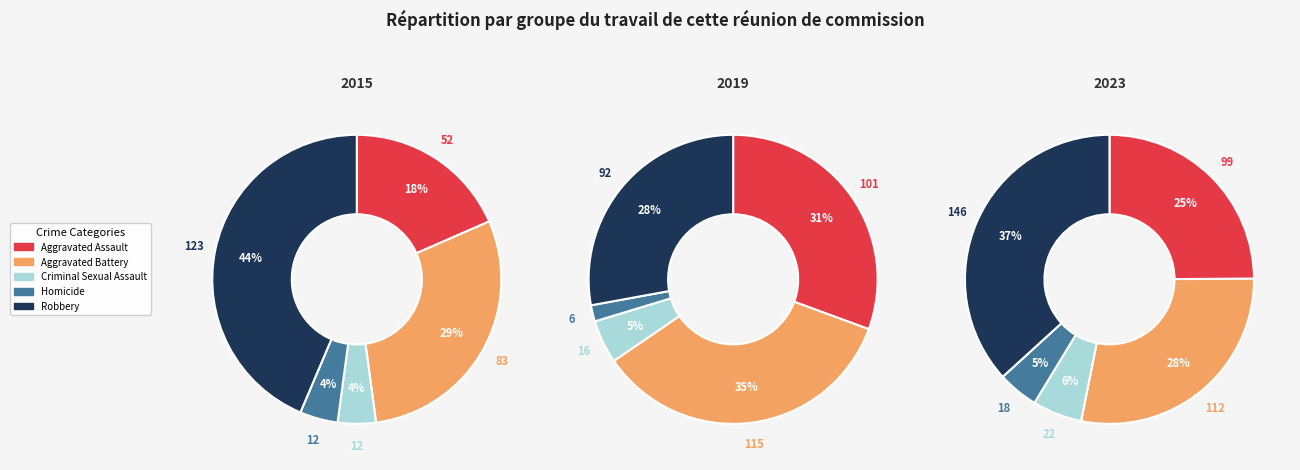

Does any single category account for the majority?

No